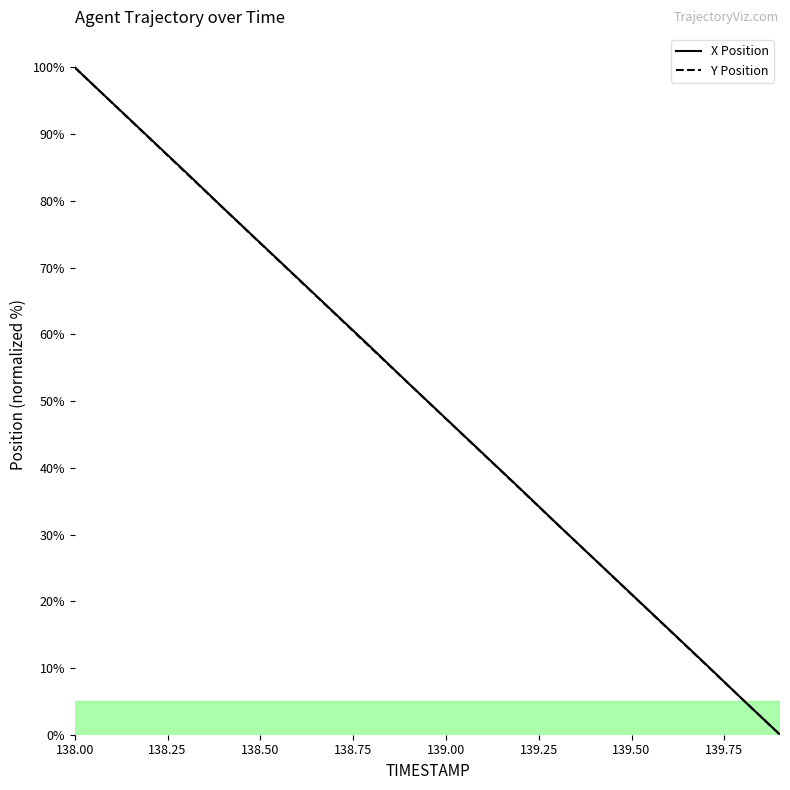

Does the chart have visible grid lines?

No